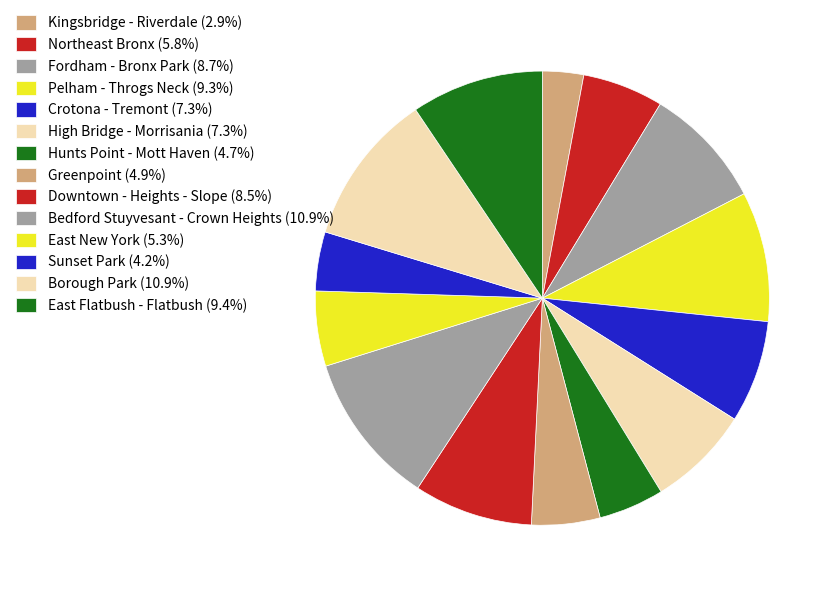

What is the smallest slice in the pie chart?

101: Kingsbridge - Riverdale